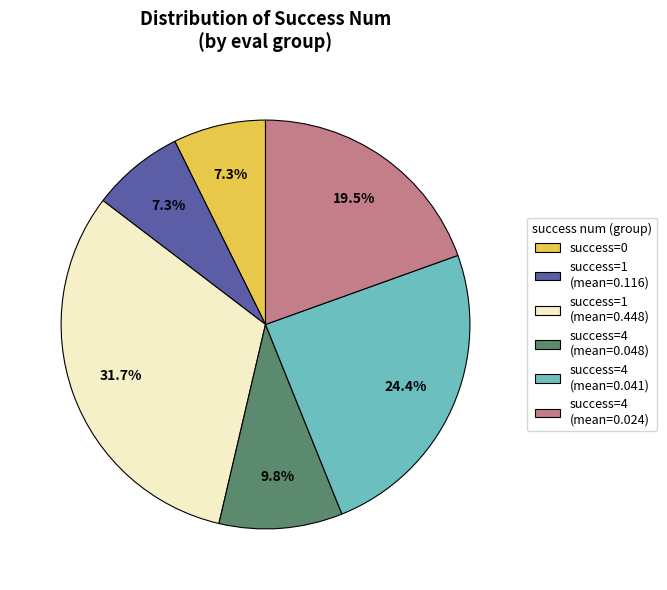

How many segments does this pie chart have?

6